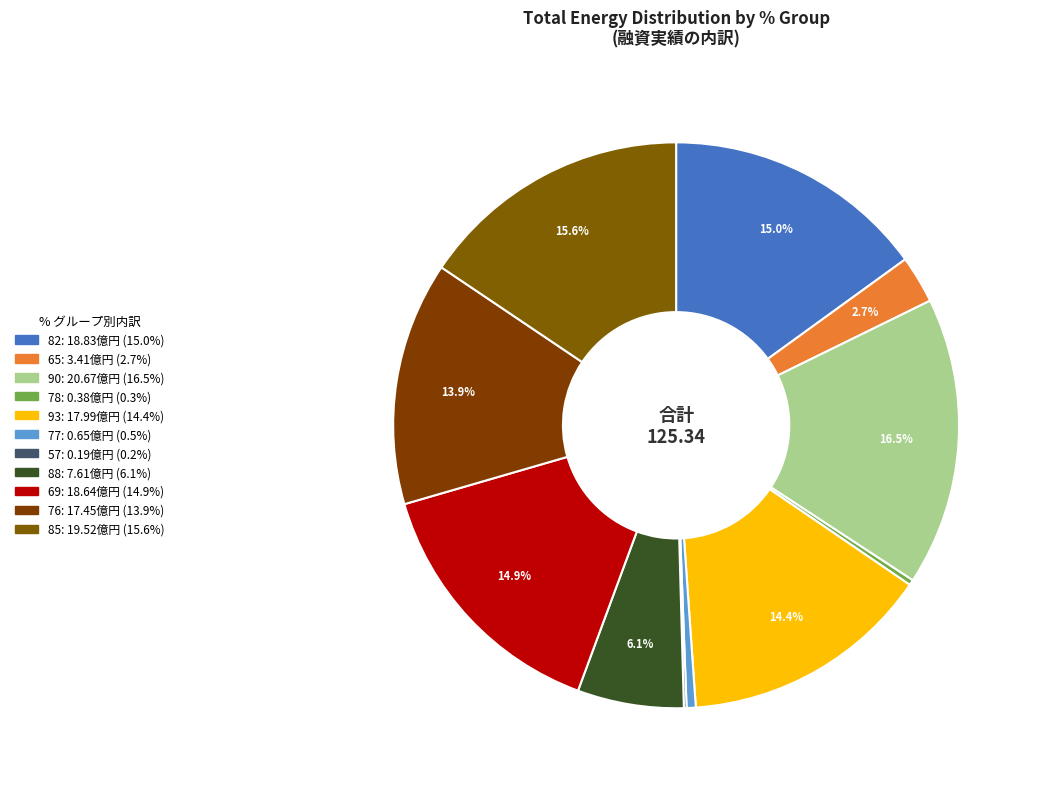

How many slices are in this pie chart?

11